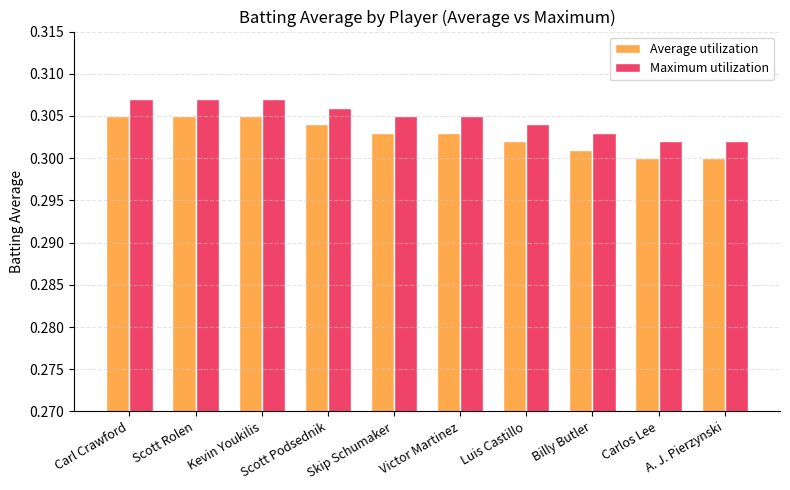

At how many categories does at least one series exceed 0?

10